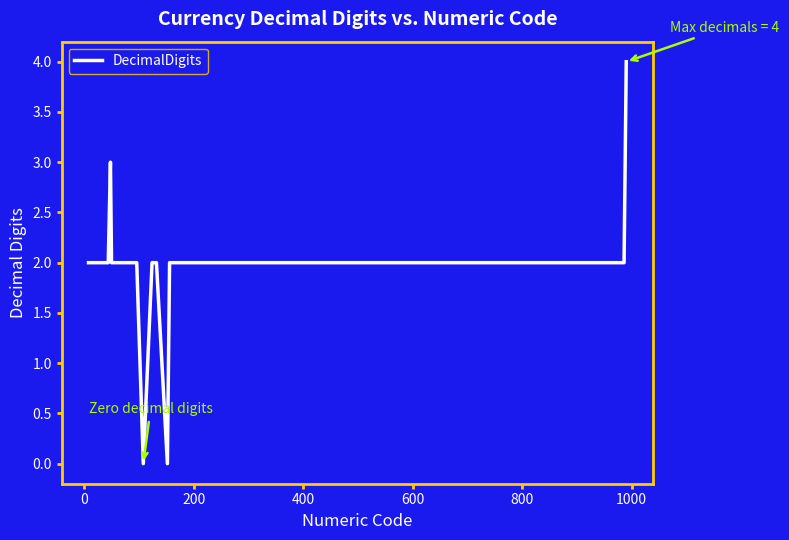

What is the sum of all values?

79